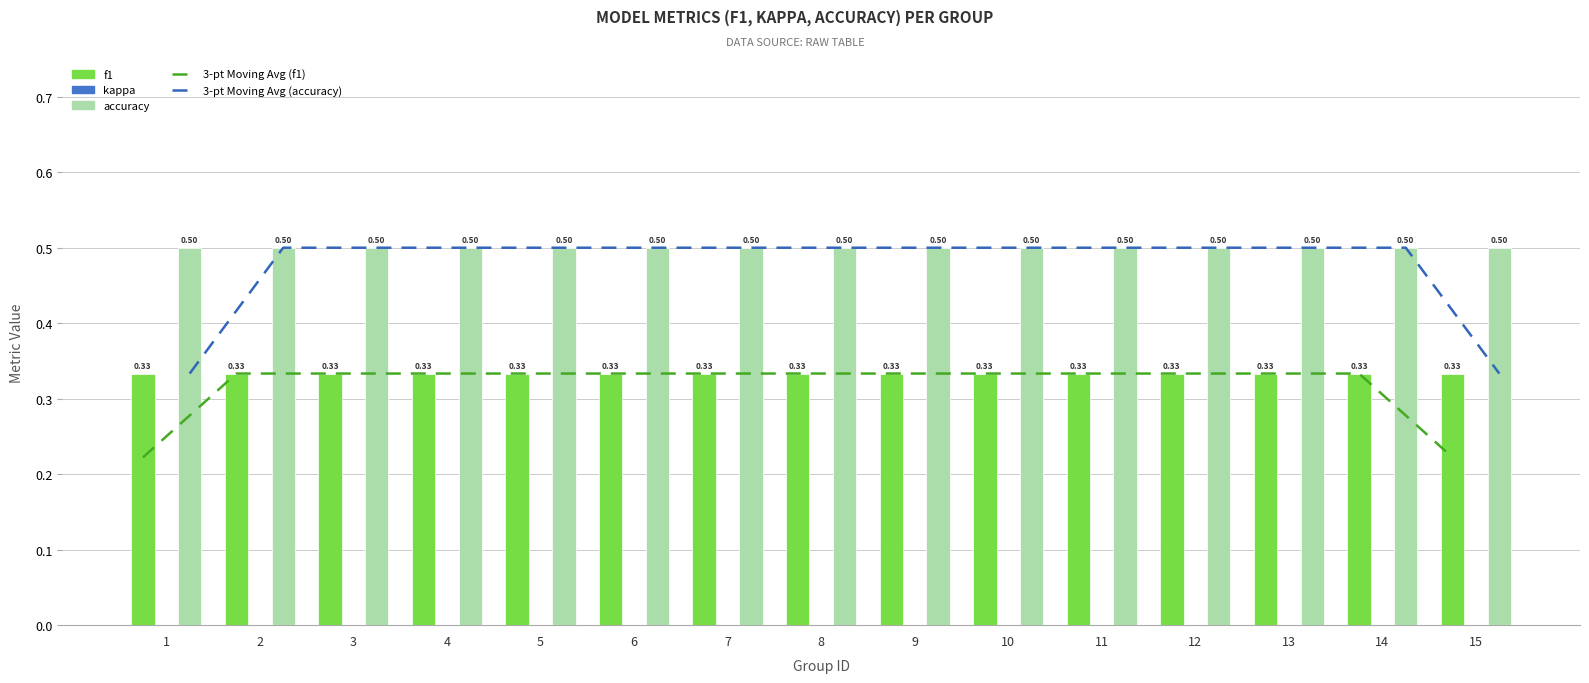

Reading left to right, extract all data points from this chart.

3-pt Moving Avg (f1): 0.2	0.3	0.3	0.3	0.3	0.3	0.3	0.3	0.3	0.3	0.3	0.3	0.3	0.3	0.2
3-pt Moving Avg (accuracy): 0.3	0.5	0.5	0.5	0.5	0.5	0.5	0.5	0.5	0.5	0.5	0.5	0.5	0.5	0.3
f1: 0.3	0.3	0.3	0.3	0.3	0.3	0.3	0.3	0.3	0.3	0.3	0.3	0.3	0.3	0.3
kappa: 0.0	0.0	0.0	0.0	0.0	0.0	0.0	0.0	0.0	0.0	0.0	0.0	0.0	0.0	0.0
accuracy: 0.5	0.5	0.5	0.5	0.5	0.5	0.5	0.5	0.5	0.5	0.5	0.5	0.5	0.5	0.5